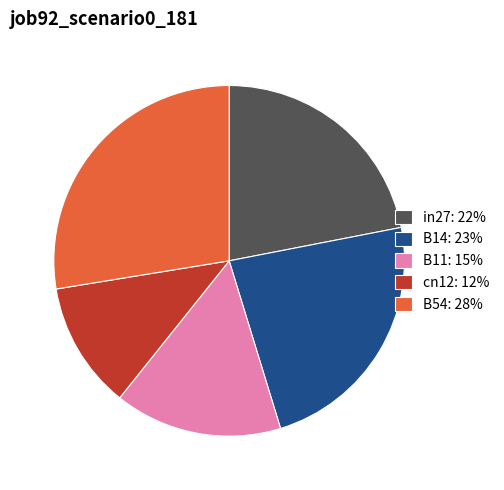

Which has a higher value, in27: 22% or cn12: 12%?

in27: 22%